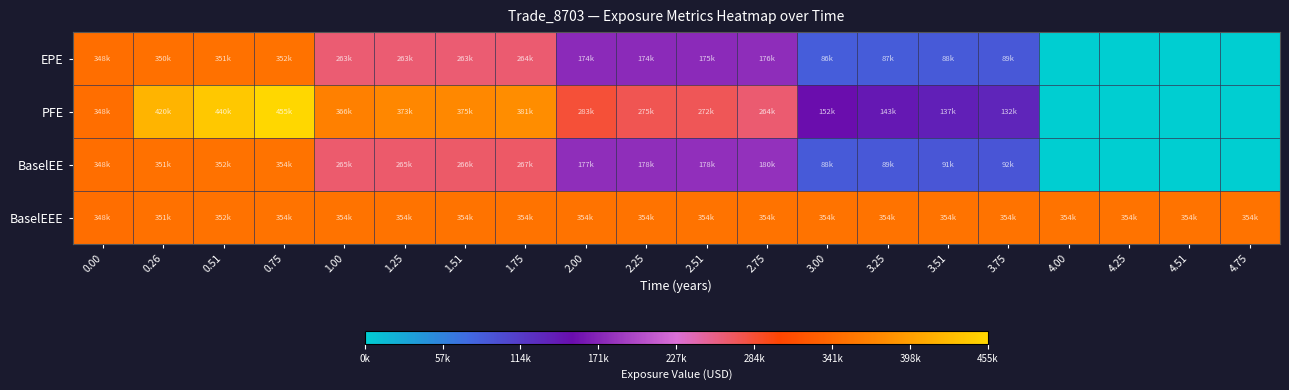

How many data points does each series have?

20